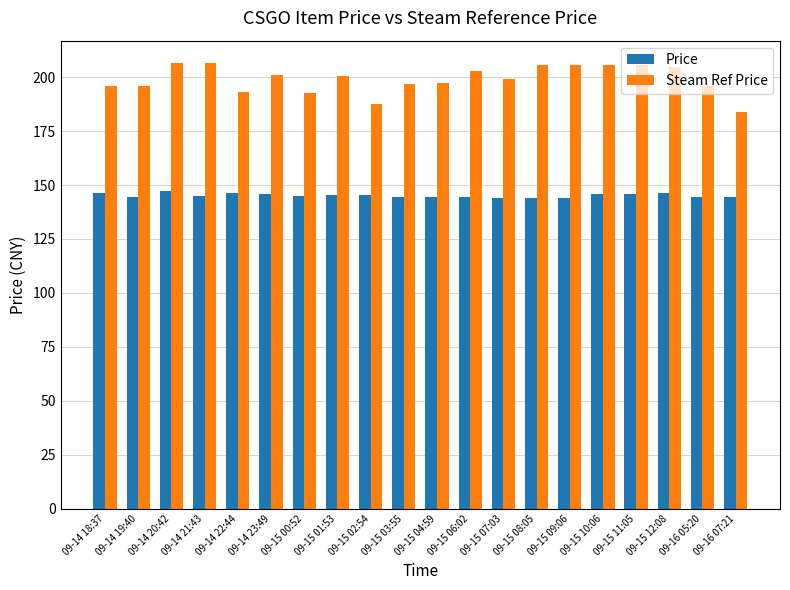

What is the minimum value shown in the chart?

144.0